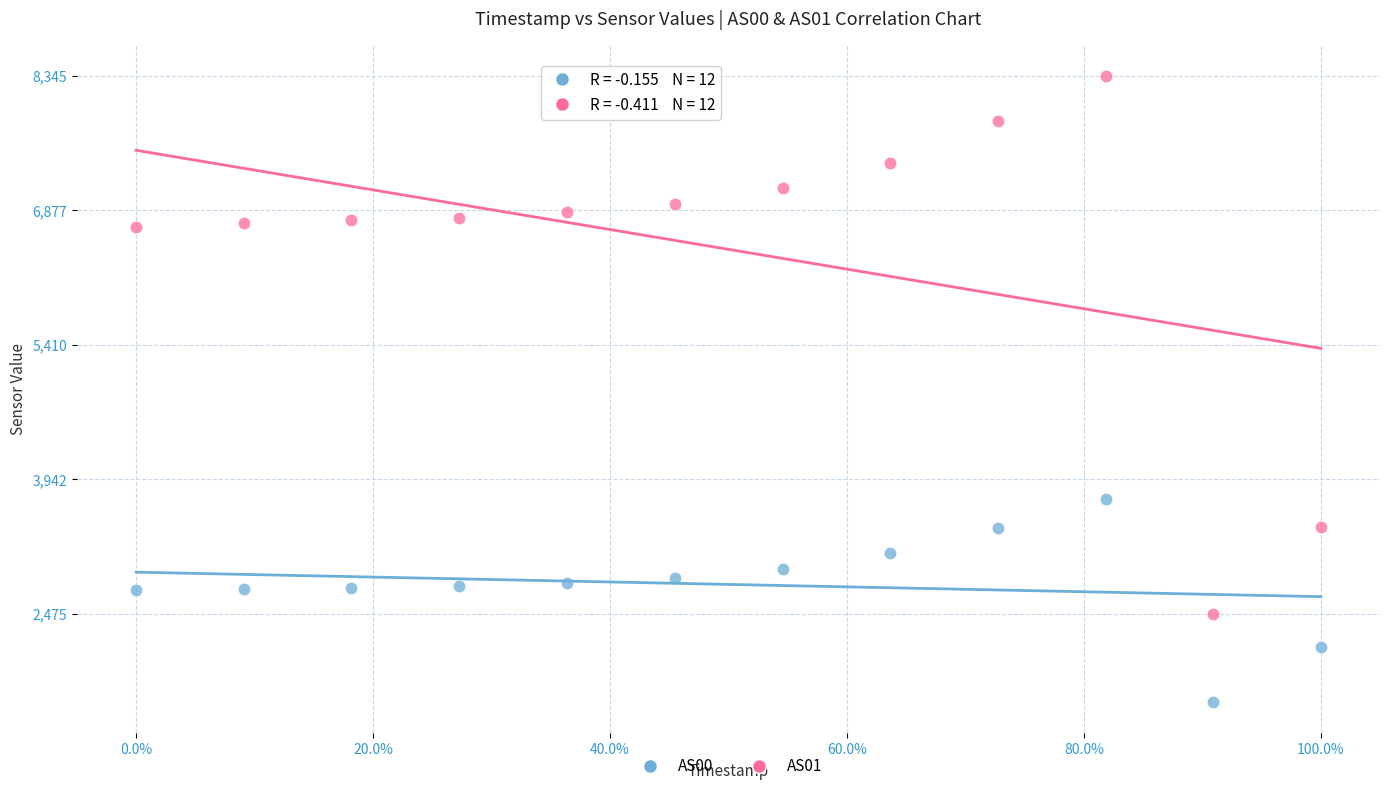

Across all series, what Y value is closest to 4929?

3733